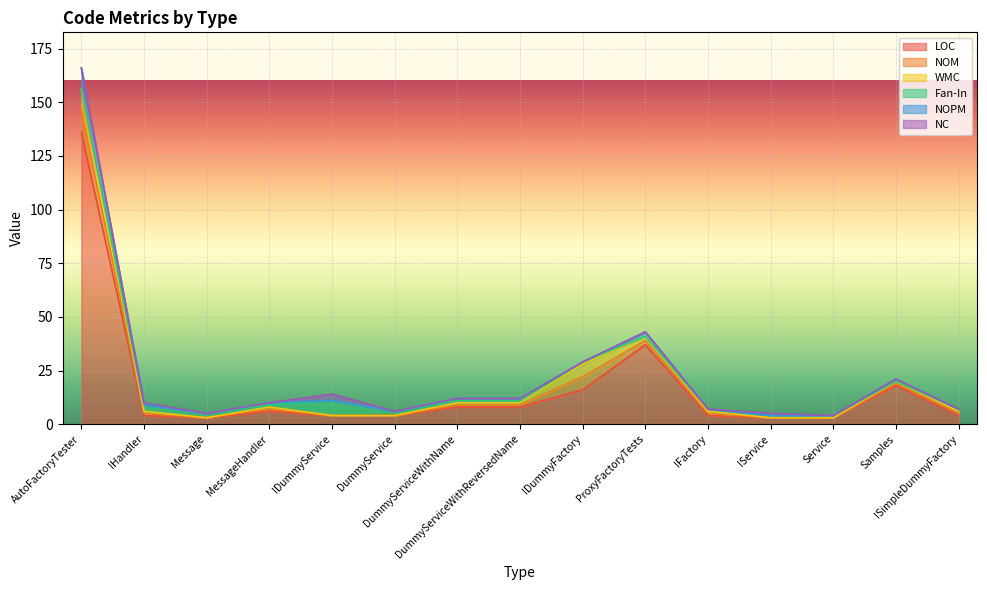

What position from the right is IService?

4